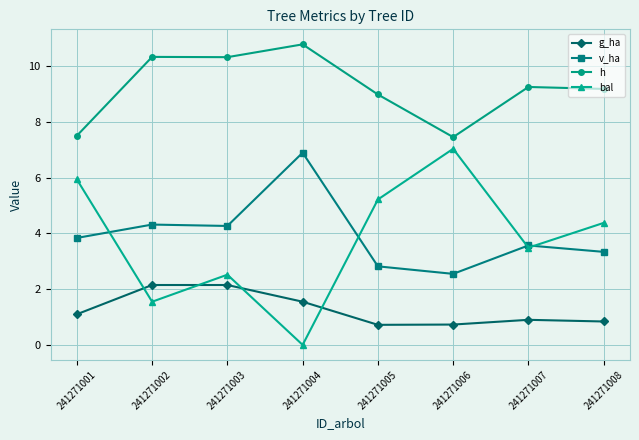

Where is h nearest to the value 9?

241271005